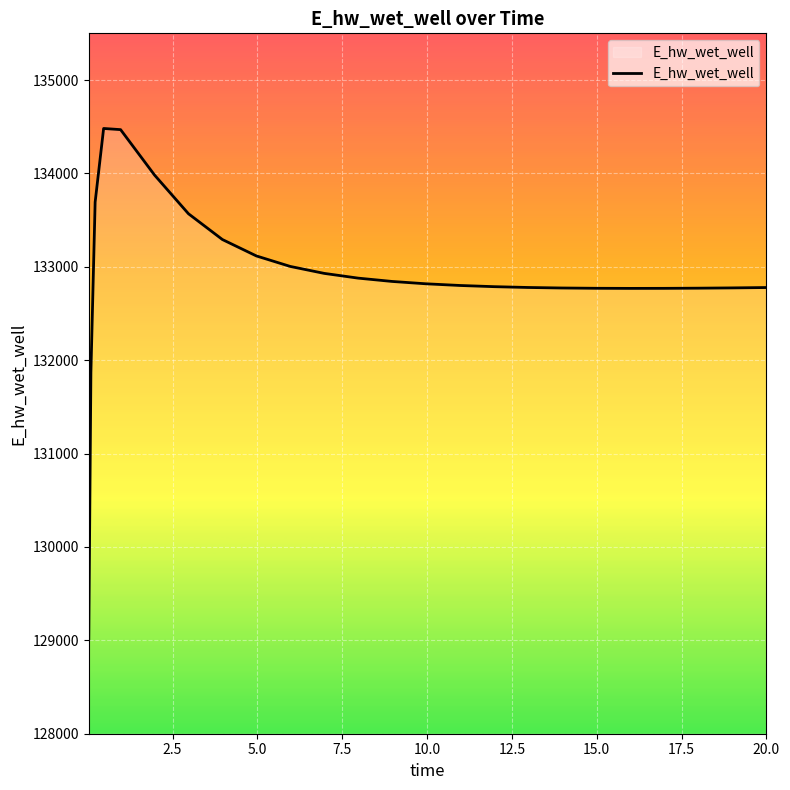

What is the difference between the second highest and minimum values?

5453.0